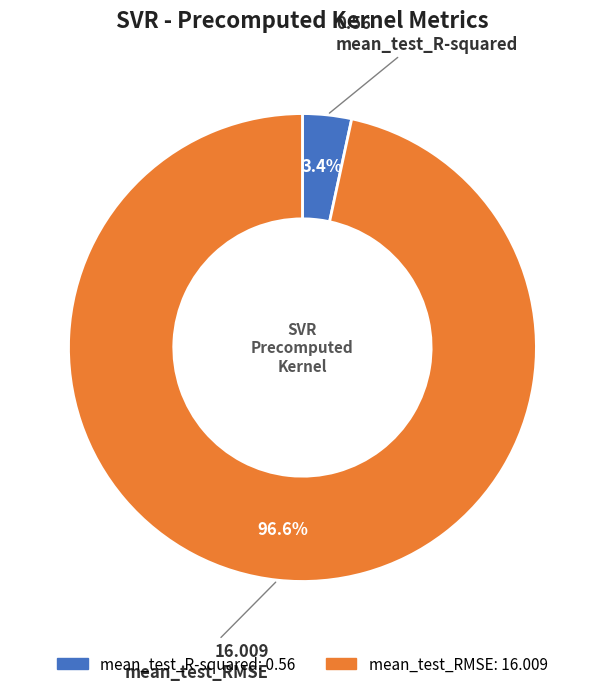

To the nearest percent, what percentage of the pie is mean_test_R-squared?

3%